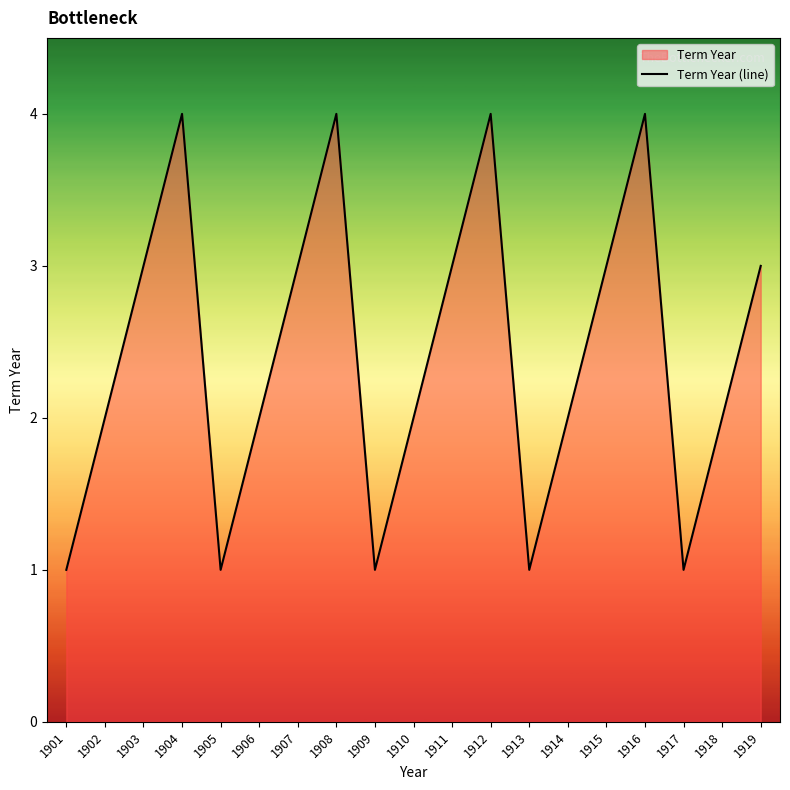

Which category has the lowest value across all series?

1901